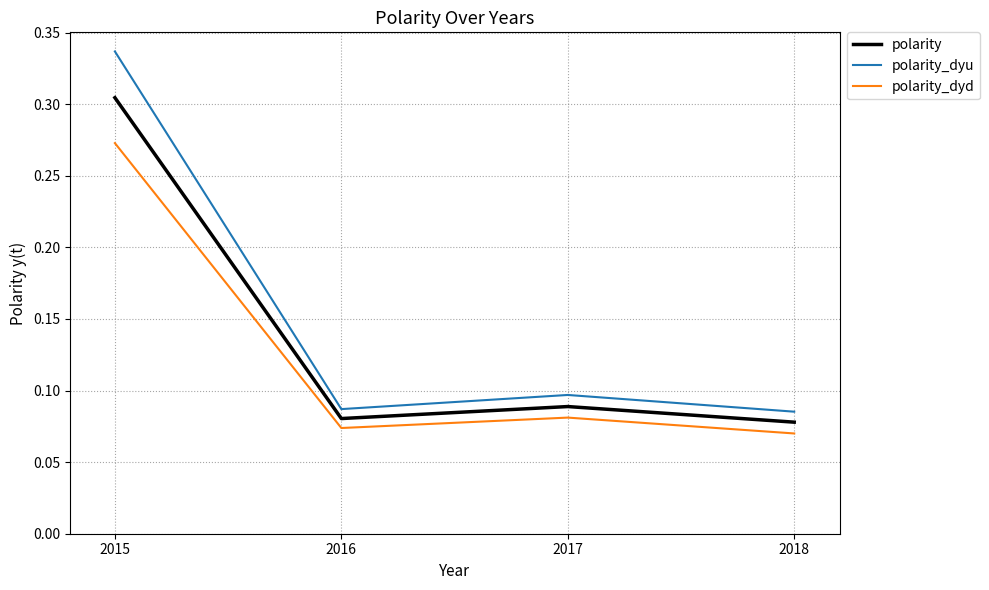

Count the polarity_dyu values in the range 0 to 1.

4